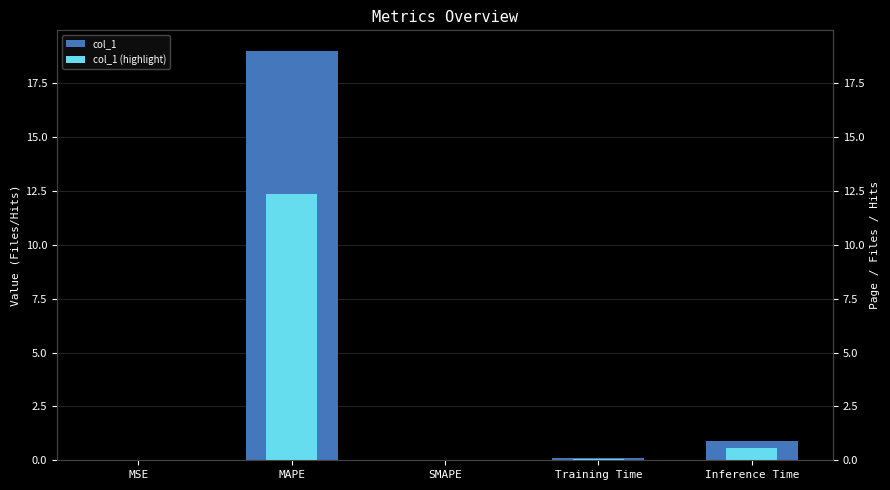

What is the sum of all col_1 (highlight) values?

13.0